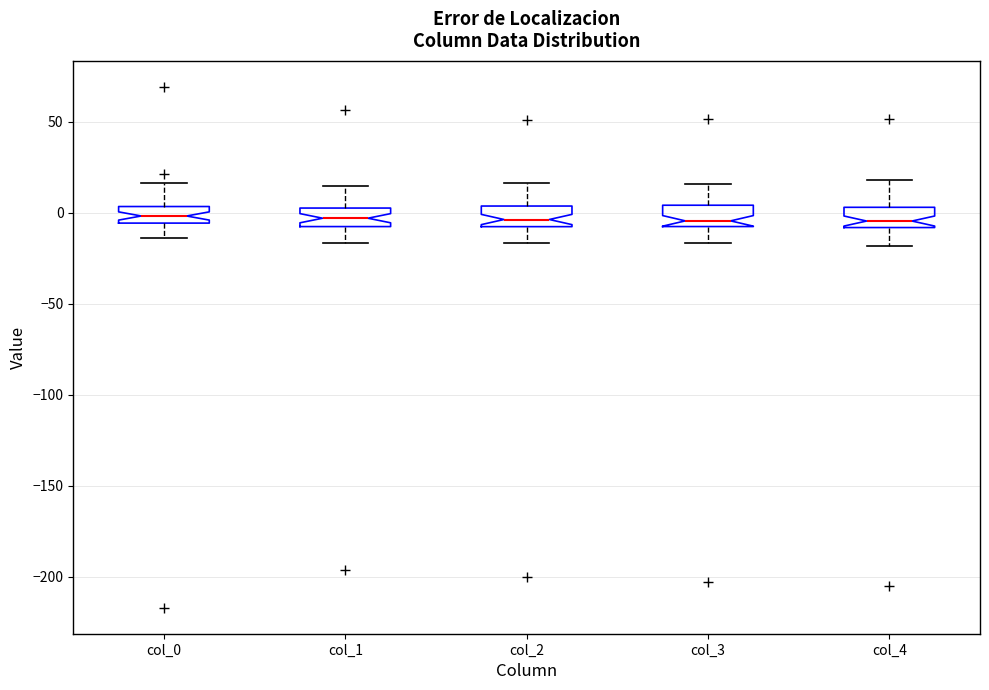

Reading left to right, transcribe this box plot: for each box, give where its median line is, the range the box spans, and where its two whiskers end, as read against the y-axis. The values are not printed on the chart, so give them approximately, as read against the axis.

col_0: median 0, box -5 to 5, whiskers -15 to 15
col_1: median -5, box -10 to 0, whiskers -15 to 15
col_2: median -5, box -10 to 5, whiskers -15 to 15
col_3: median -5, box -10 to 5, whiskers -15 to 15
col_4: median -5, box -10 to 5, whiskers -20 to 20